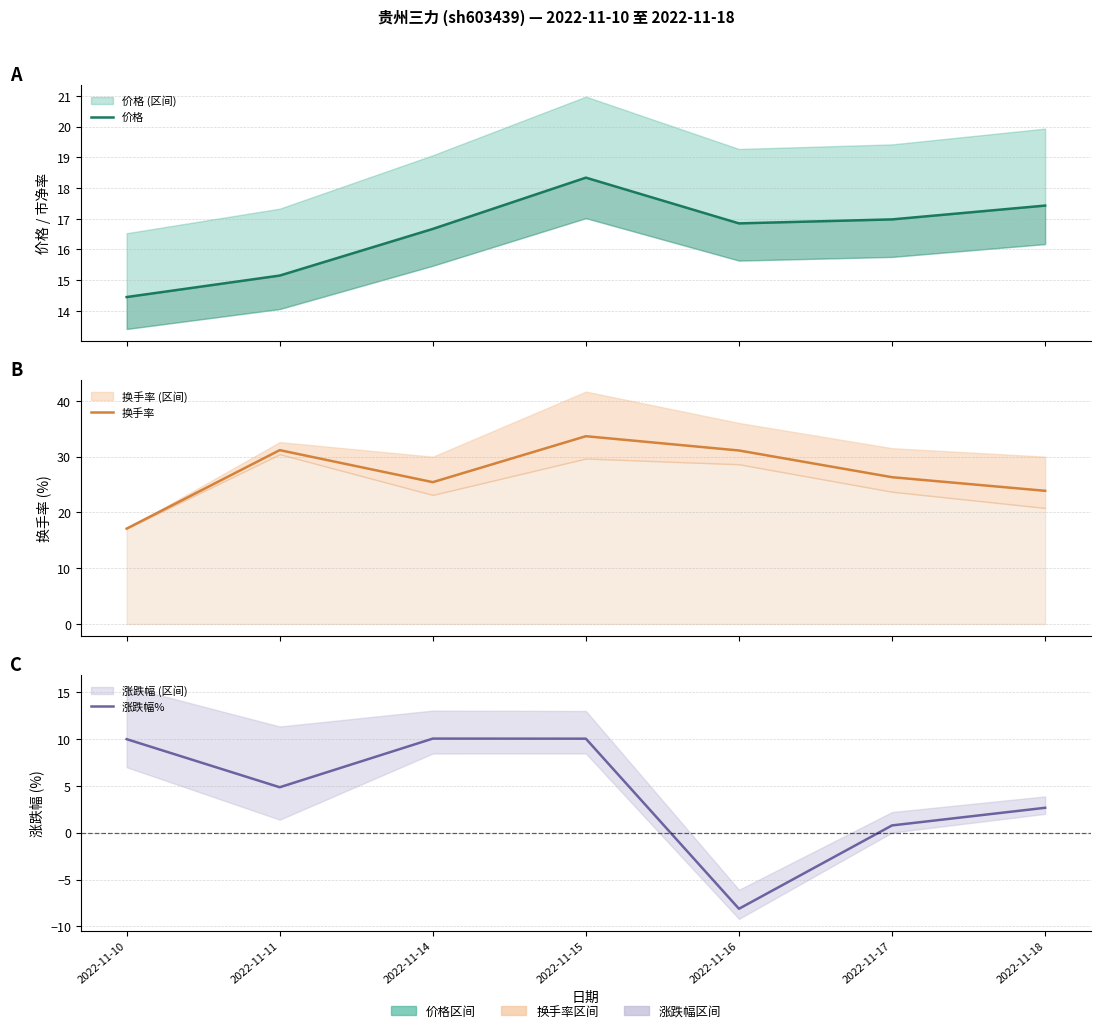

Rank the series by their maximum value, from lowest to highest.

涨跌幅%, 价格, 换手率